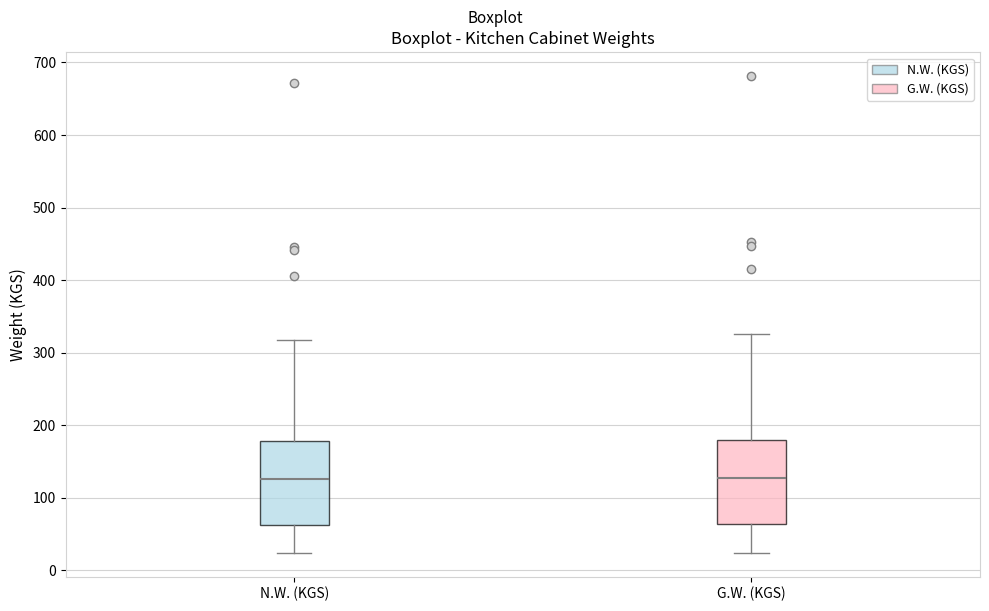

Where does the upper whisker of the box for G.W. (KGS) end on the y-axis? The values are not printed on the chart, so give them approximately, as read against the axis.

330